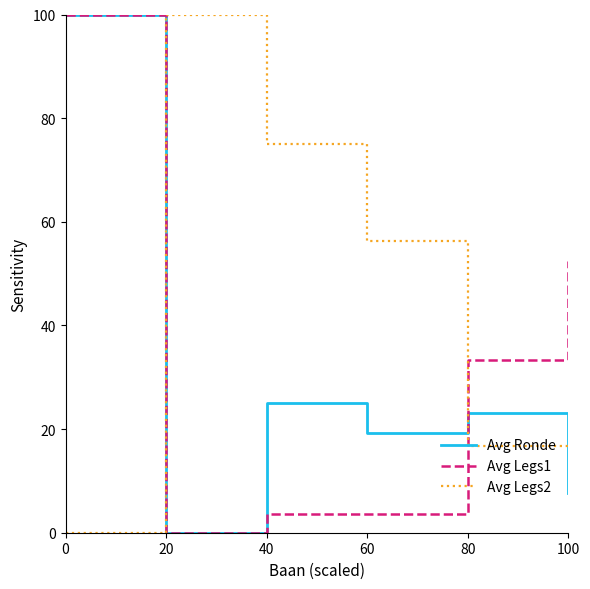

At 60, list the series in order from largest to smallest.

Avg Legs2, Avg Ronde, Avg Legs1